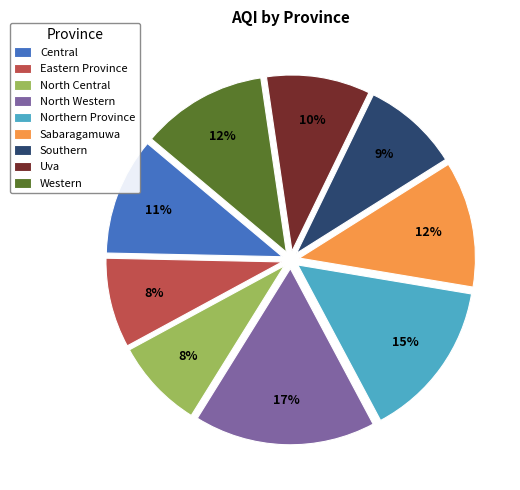

Is there a majority slice in this chart?

No